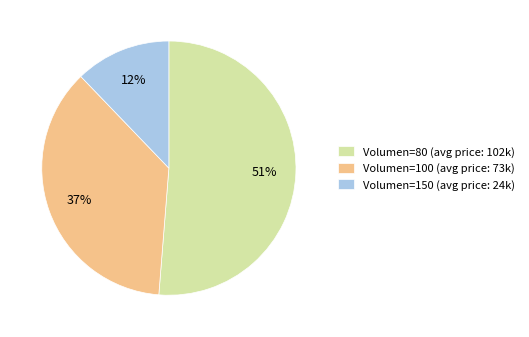

Do Volumen=150 (avg price: 24k) and Volumen=80 (avg price: 102k) together represent more than half of the pie?

Yes